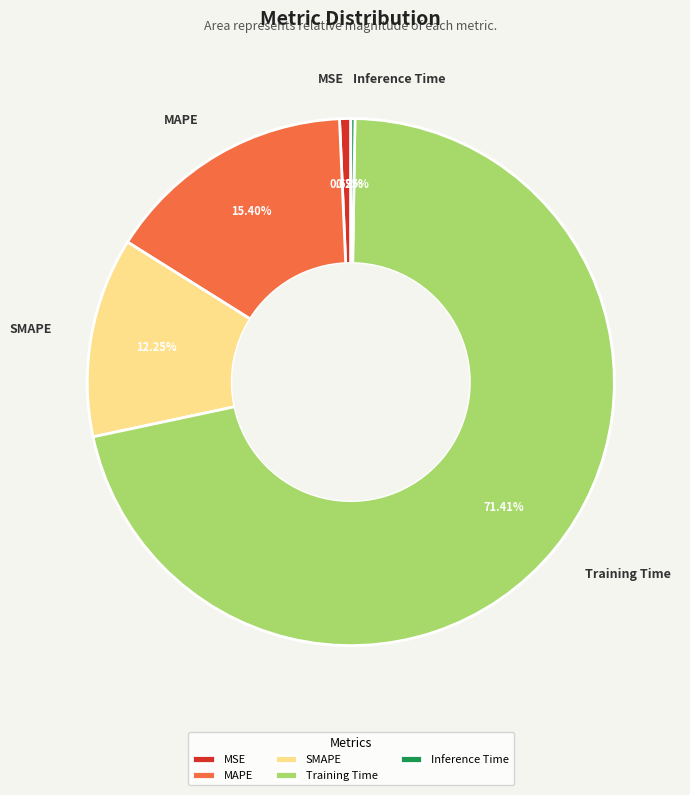

Does Training Time represent more than half of the total?

Yes